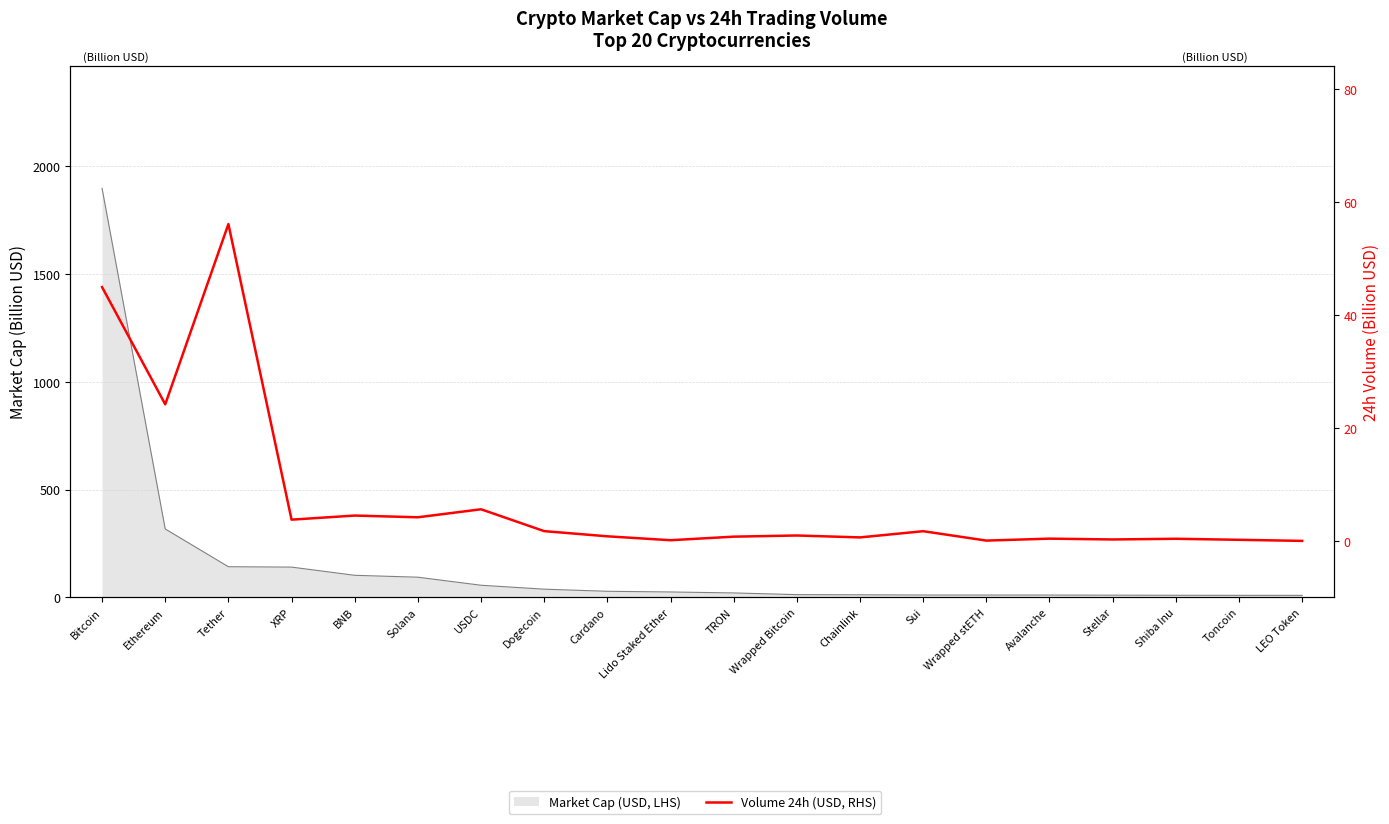

List the labels in order of value, largest first.

Tether, Bitcoin, Ethereum, USDC, BNB, Solana, XRP, Dogecoin, Sui, Wrapped Bitcoin, Cardano, TRON, Chainlink, Avalanche, Shiba Inu, Stellar, Toncoin, Lido Staked Ether, Wrapped stETH, LEO Token